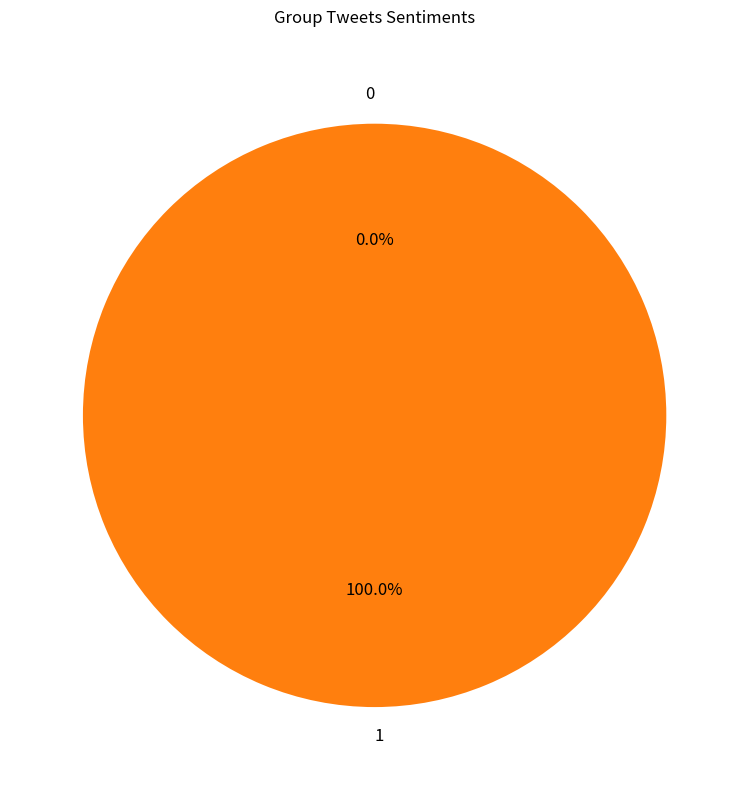

Rank the categories by value from highest to lowest.

1, 0